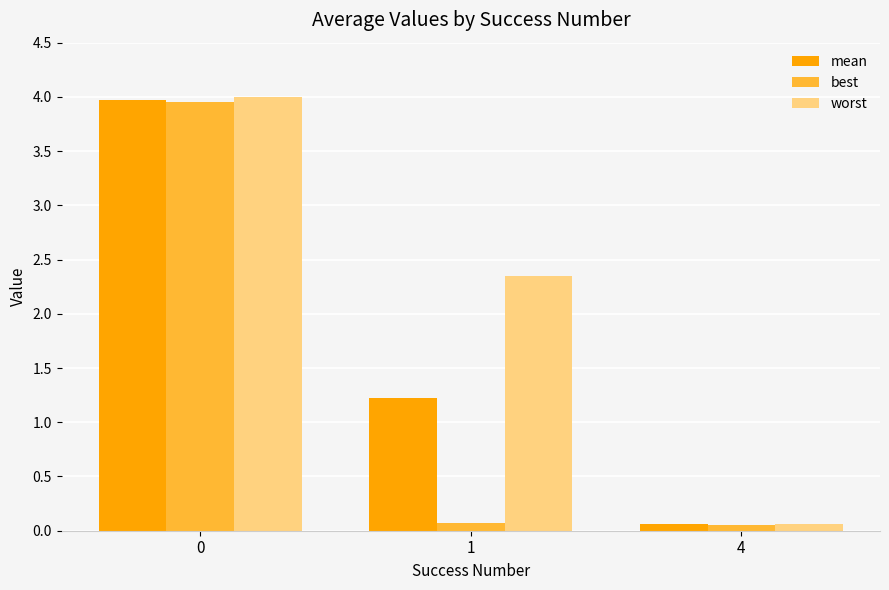

True or false: best has a value of 4.0 at 0.

True